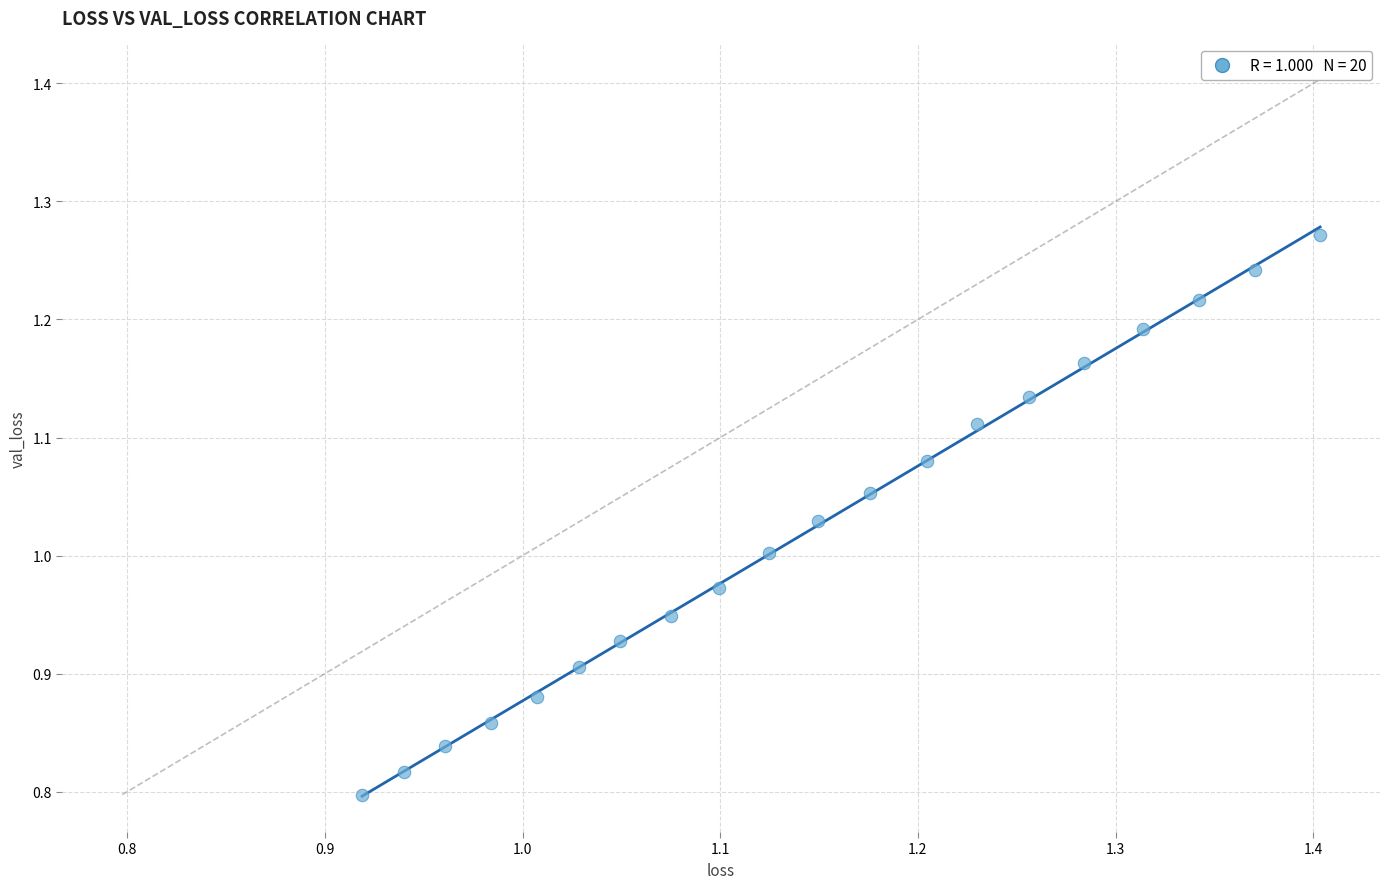

What is the range of Y values (max minus min)?

0.5